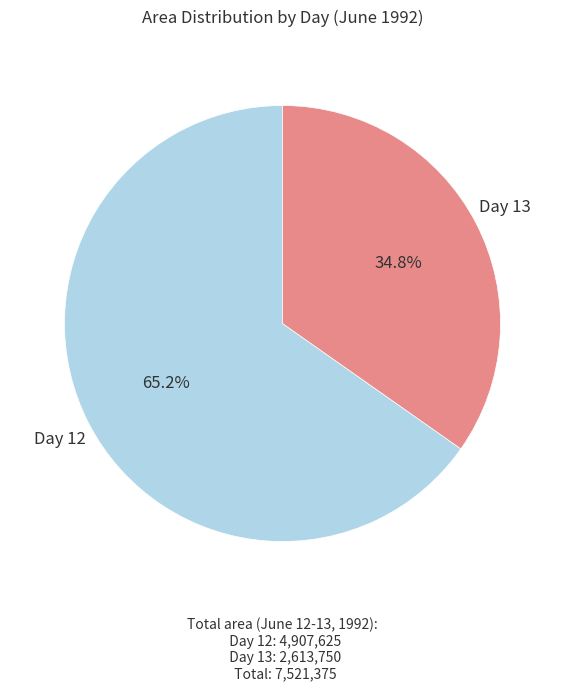

How many segments does this pie chart have?

2